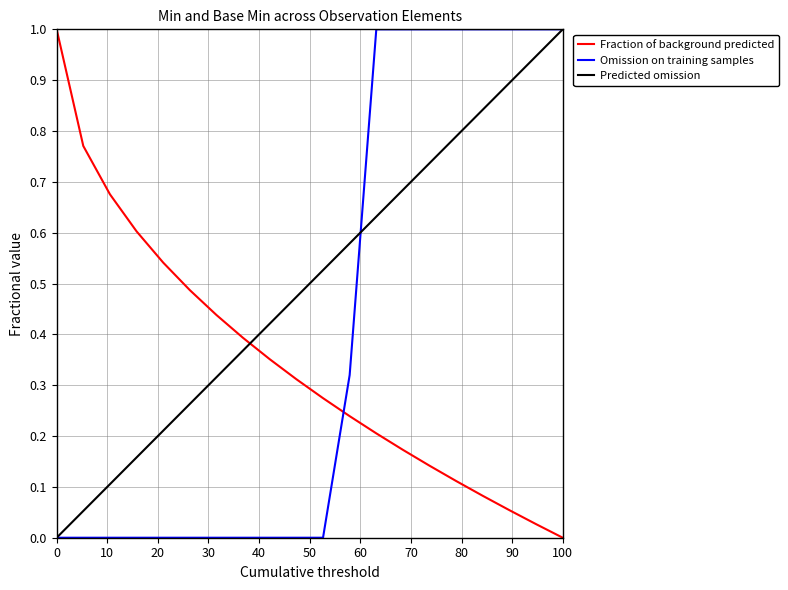

List the series in order of their overall mean, highest first.

Predicted omission, Omission on training samples, Fraction of background predicted